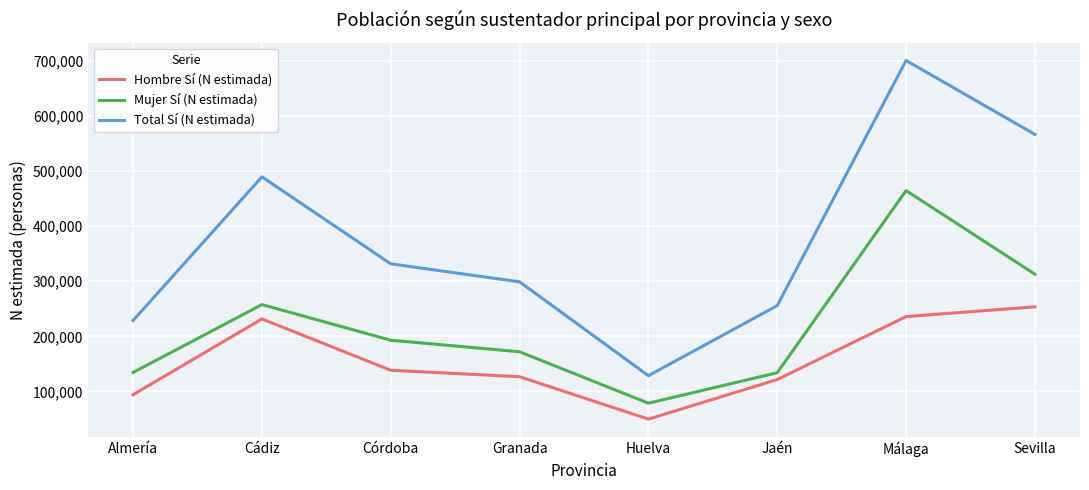

Is the value of Total Sí (N estimada) at Granada greater than the value of Hombre Sí (N estimada) at Córdoba?

Yes